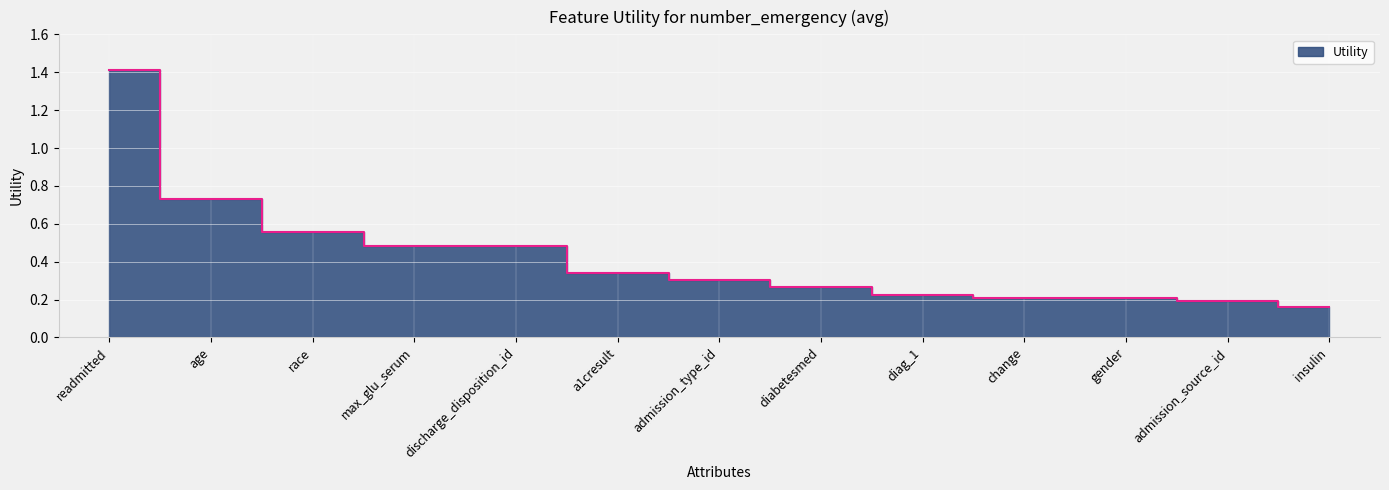

Count the number of categories in the chart.

13